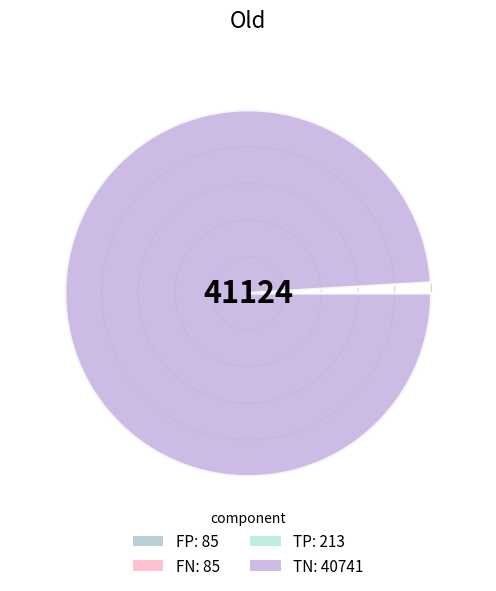

To the nearest percent, what portion does TN represent?

99%